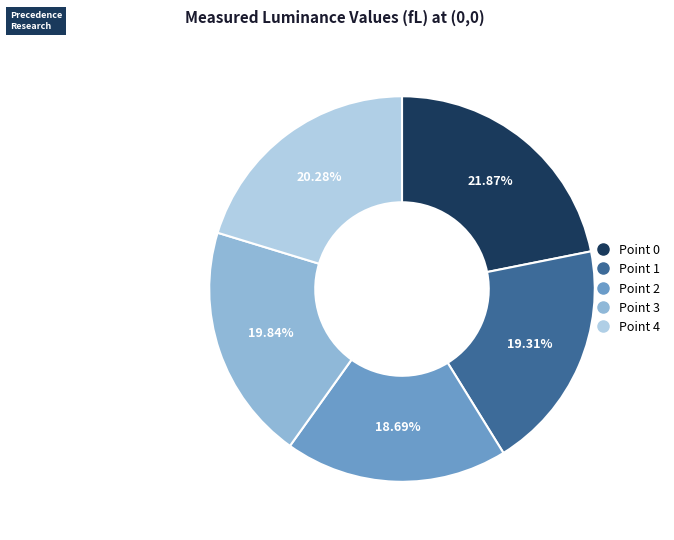

How many slices are in this pie chart?

5